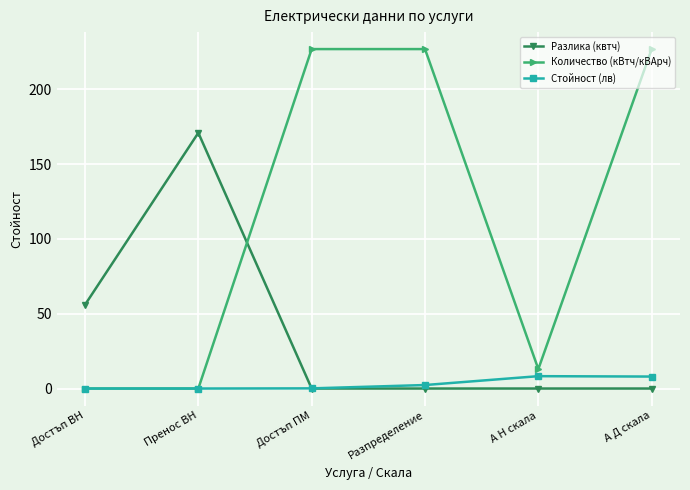

The Разлика (квтч) series shows 101.2 at А Д скала. True or false?

False